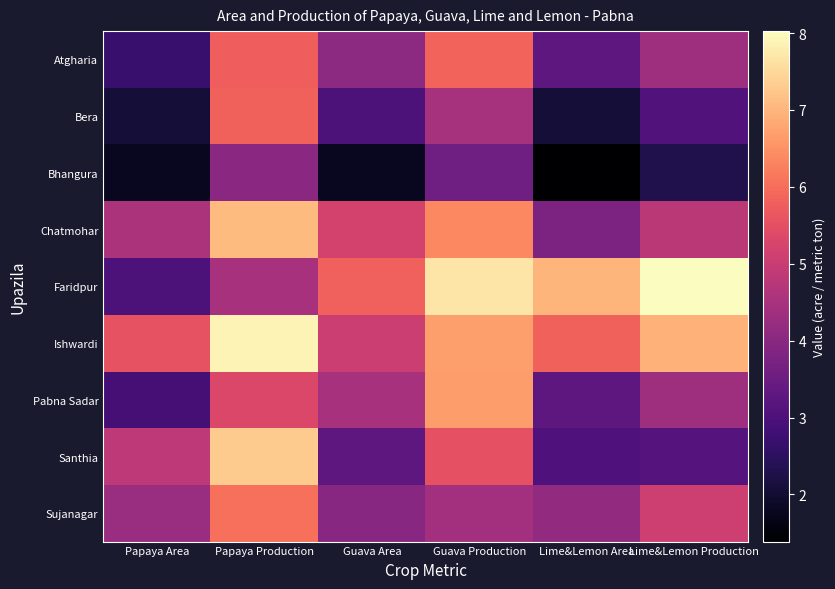

Reading left to right, what are all the values shown in this chart?

Atgharia: Papaya Area=2.7	Papaya Production=5.8	Guava Area=4.0	Guava Production=5.9	Lime&Lemon Area=3.3	Lime&Lemon Production=4.3
Bera: Papaya Area=2.1	Papaya Production=5.8	Guava Area=3.0	Guava Production=4.5	Lime&Lemon Area=2.1	Lime&Lemon Production=3.1
Bhangura: Papaya Area=1.8	Papaya Production=4.0	Guava Area=1.8	Guava Production=3.6	Lime&Lemon Area=1.4	Lime&Lemon Production=2.3
Chatmohar: Papaya Area=4.5	Papaya Production=7.1	Guava Area=5.2	Guava Production=6.4	Lime&Lemon Area=3.8	Lime&Lemon Production=4.8
Faridpur: Papaya Area=3.0	Papaya Production=4.5	Guava Area=5.8	Guava Production=7.7	Lime&Lemon Area=7.0	Lime&Lemon Production=8.0
Ishwardi: Papaya Area=5.6	Papaya Production=7.9	Guava Area=5.0	Guava Production=6.7	Lime&Lemon Area=5.8	Lime&Lemon Production=7.0
Pabna Sadar: Papaya Area=2.9	Papaya Production=5.3	Guava Area=4.5	Guava Production=6.7	Lime&Lemon Area=3.3	Lime&Lemon Production=4.3
Santhia: Papaya Area=4.8	Papaya Production=7.3	Guava Area=3.3	Guava Production=5.5	Lime&Lemon Area=3.0	Lime&Lemon Production=3.1
Sujanagar: Papaya Area=4.3	Papaya Production=6.0	Guava Area=4.0	Guava Production=4.4	Lime&Lemon Area=4.1	Lime&Lemon Production=5.1